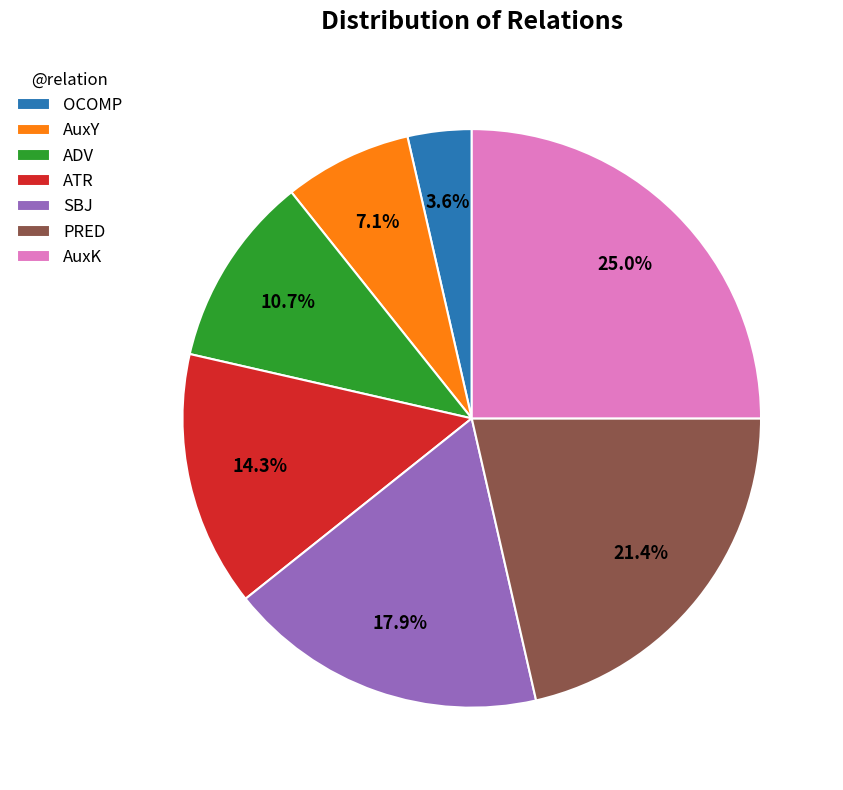

Rank the categories by value from lowest to highest.

OCOMP, AuxY, ADV, ATR, SBJ, PRED, AuxK